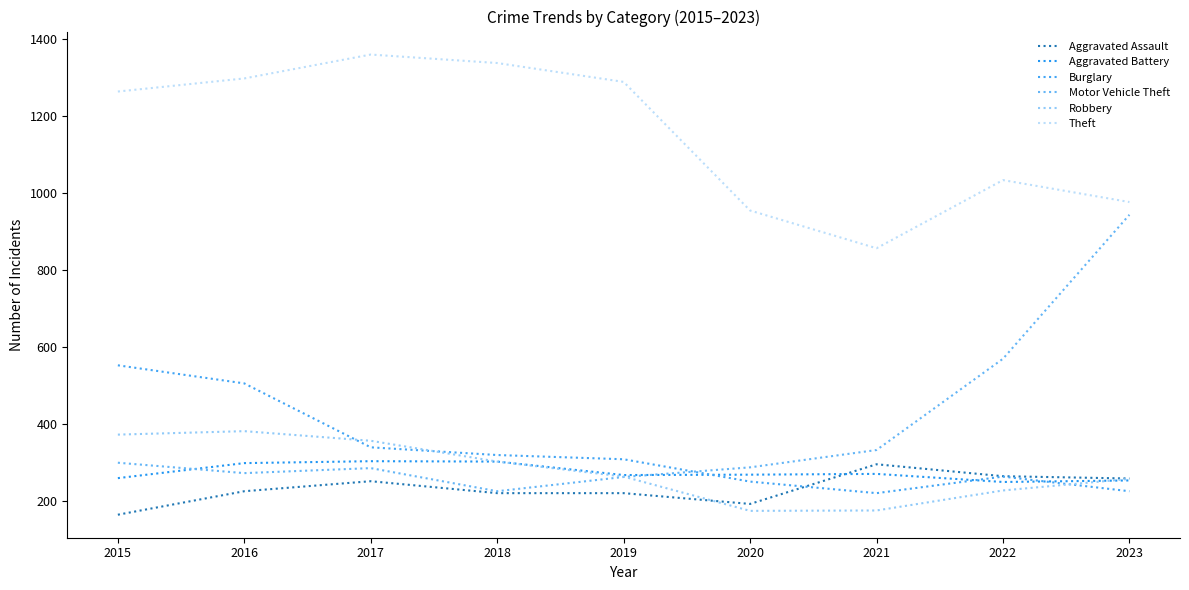

Which category has the highest value in the Aggravated Assault series?

2021